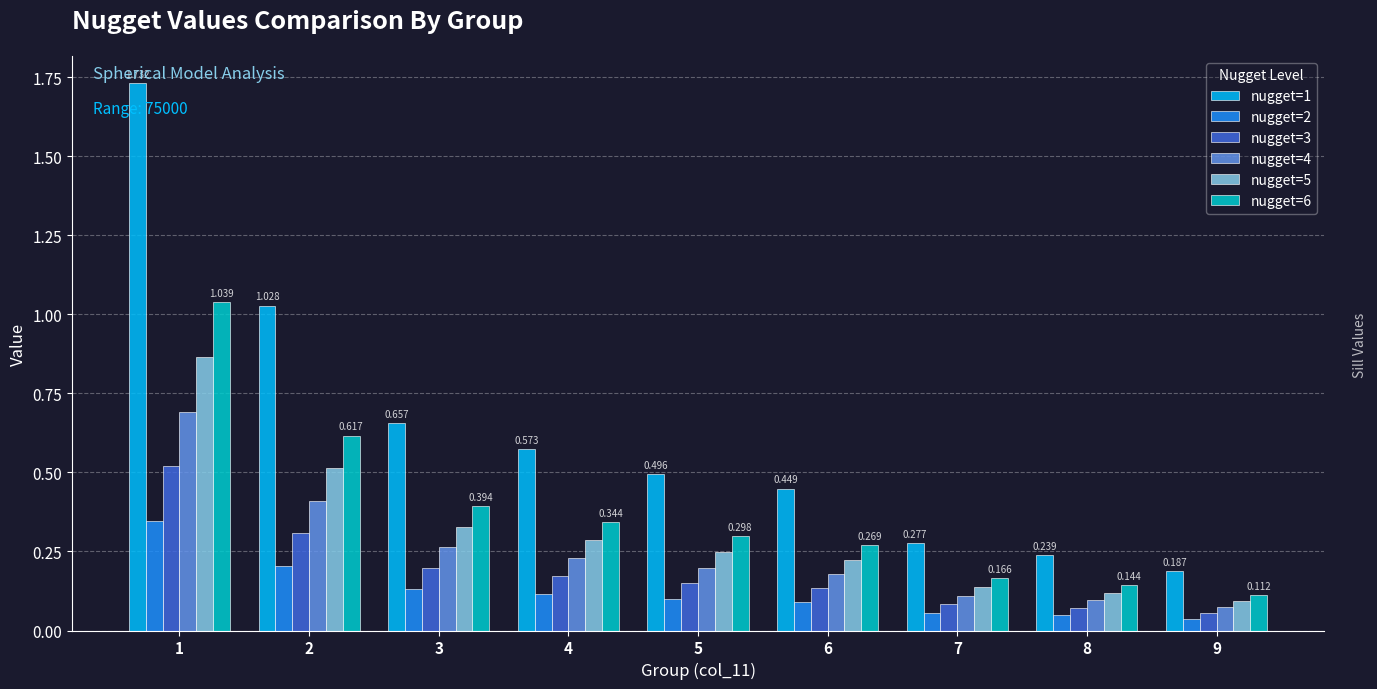

The nugget=1 series shows 0.7 at 3. True or false?

True